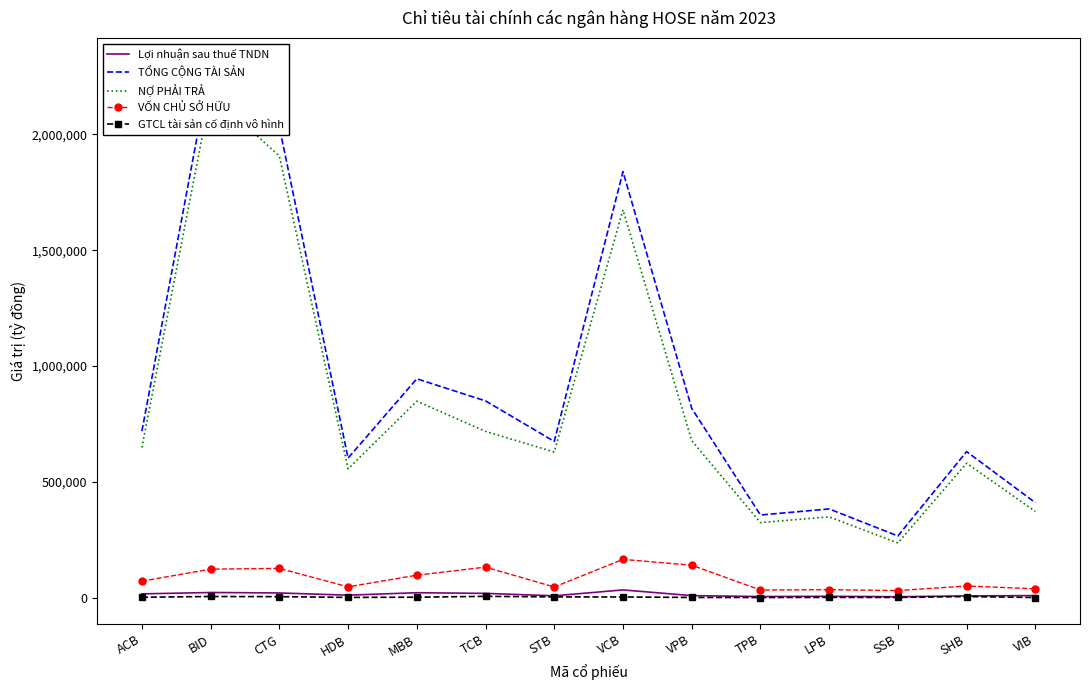

What is the difference between the second highest and second lowest values in the GTCL tài sản cố định vô hình series?

4365.3